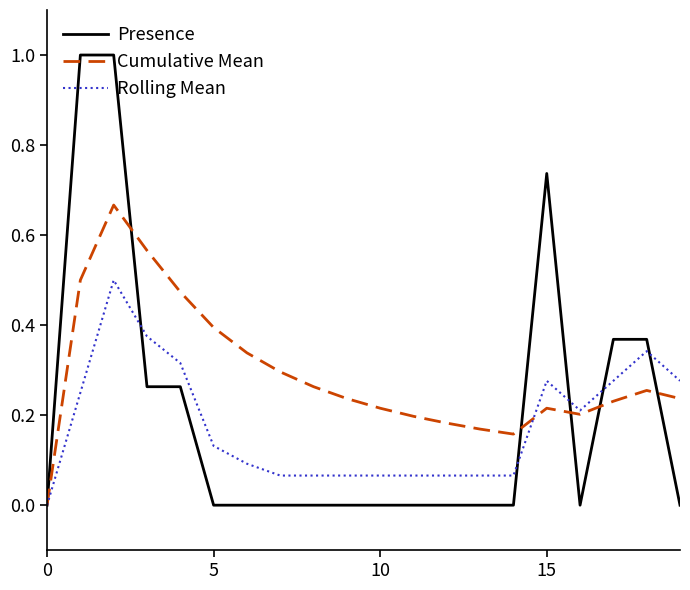

Which series has the largest range (max minus min)?

Presence